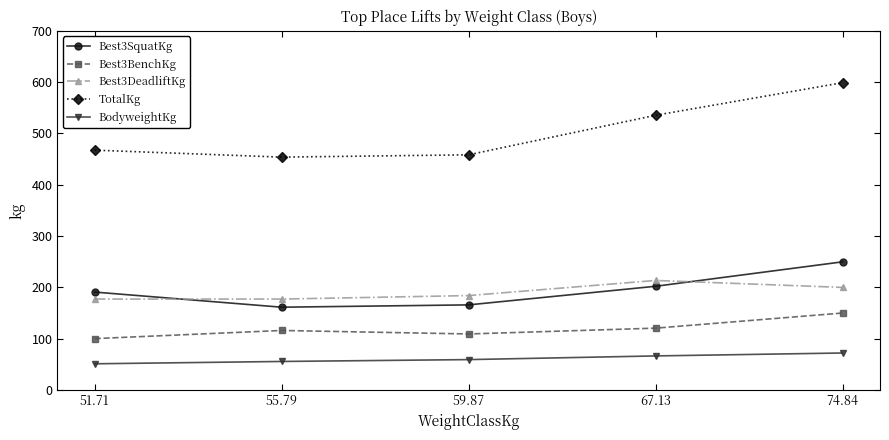

Is it true that Best3DeadliftKg equals 176.9 at 55.79?

True